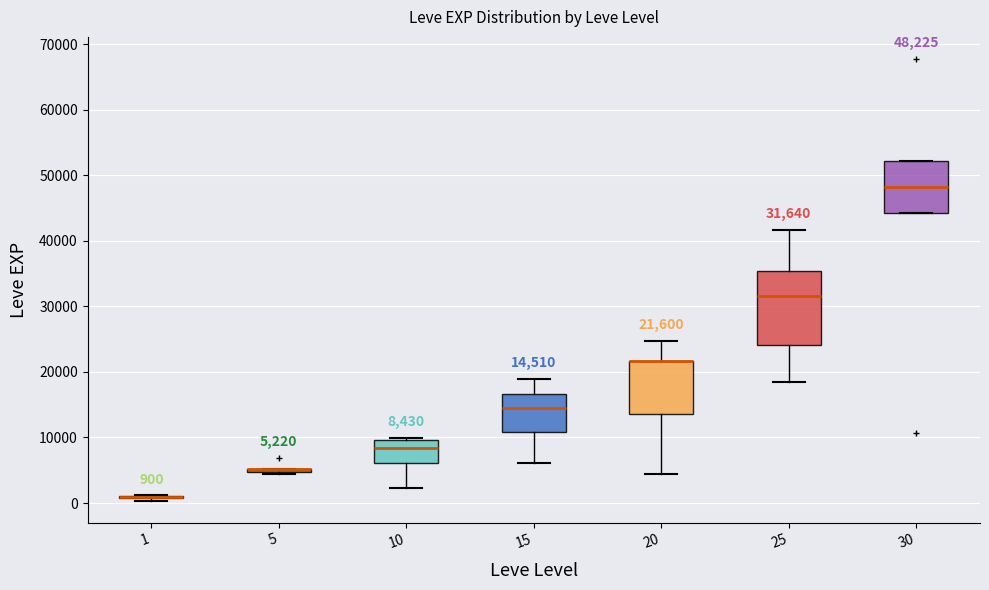

Comparing the boxes themselves (not the whiskers), which one is the tallest?

25